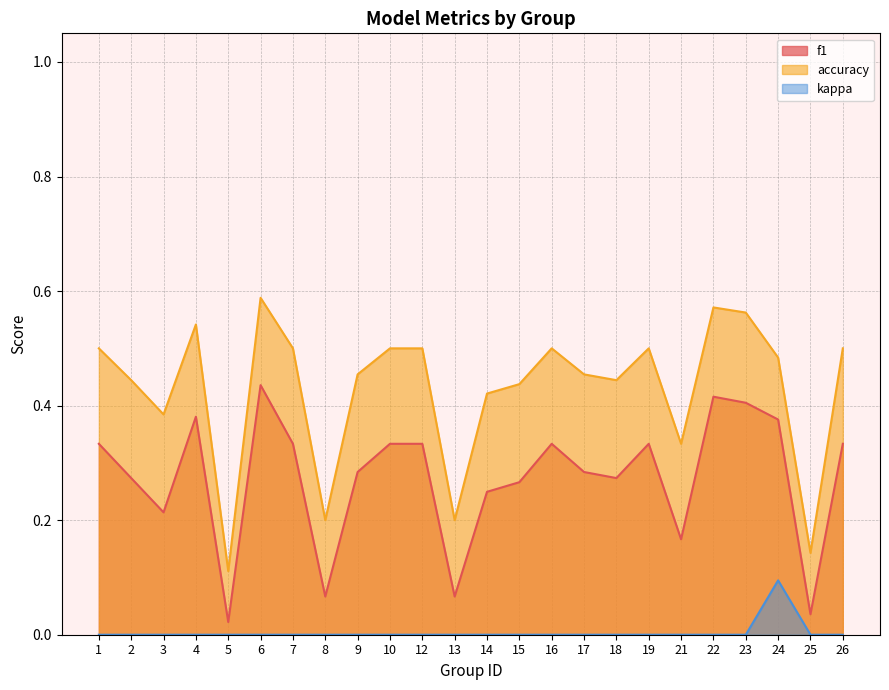

At how many categories does at least one series exceed 0?

24